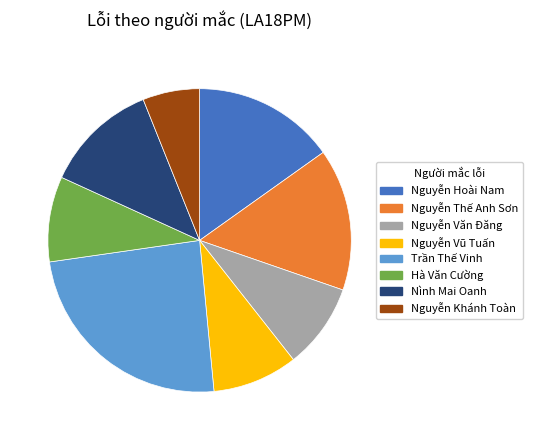

True or false: Nguyễn Khánh Toàn accounts for 21% of the total.

False